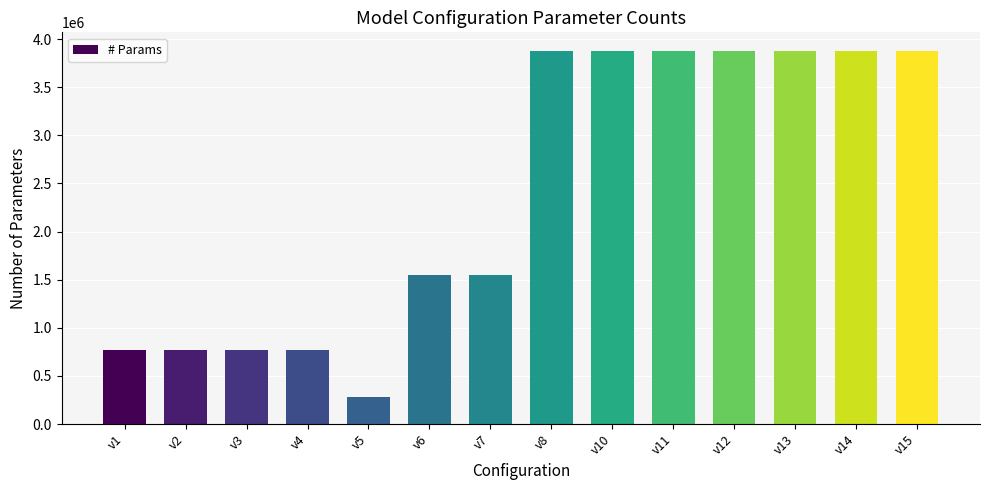

Count the values in the range 770831 to 3876239.

13